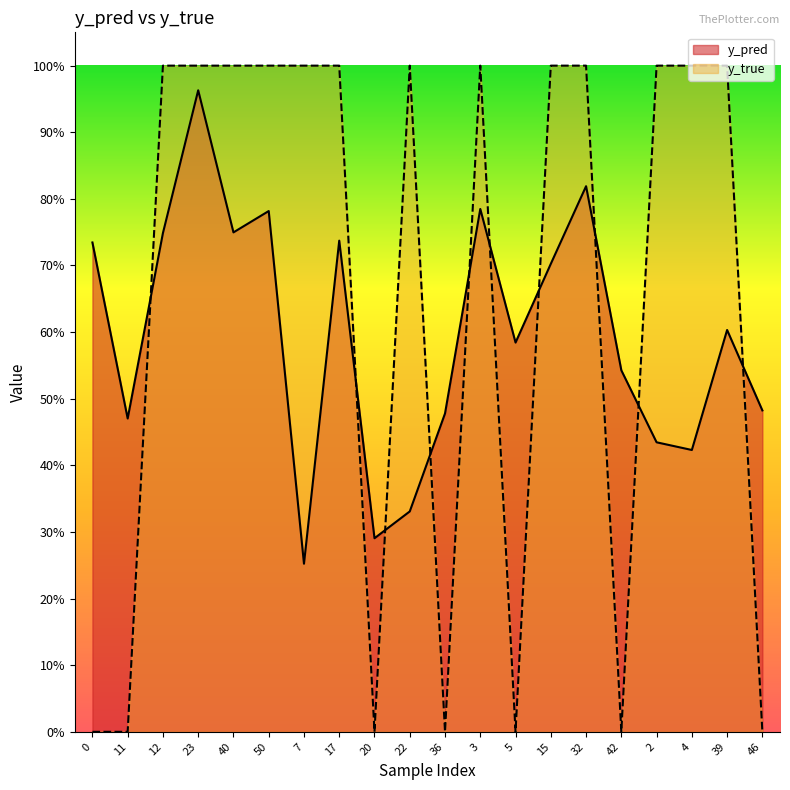

Does the chart have visible grid lines?

No